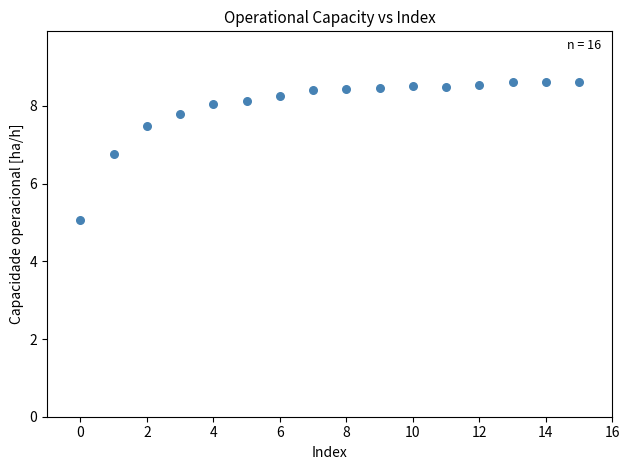

What is the range of Y values (max minus min)?

3.6